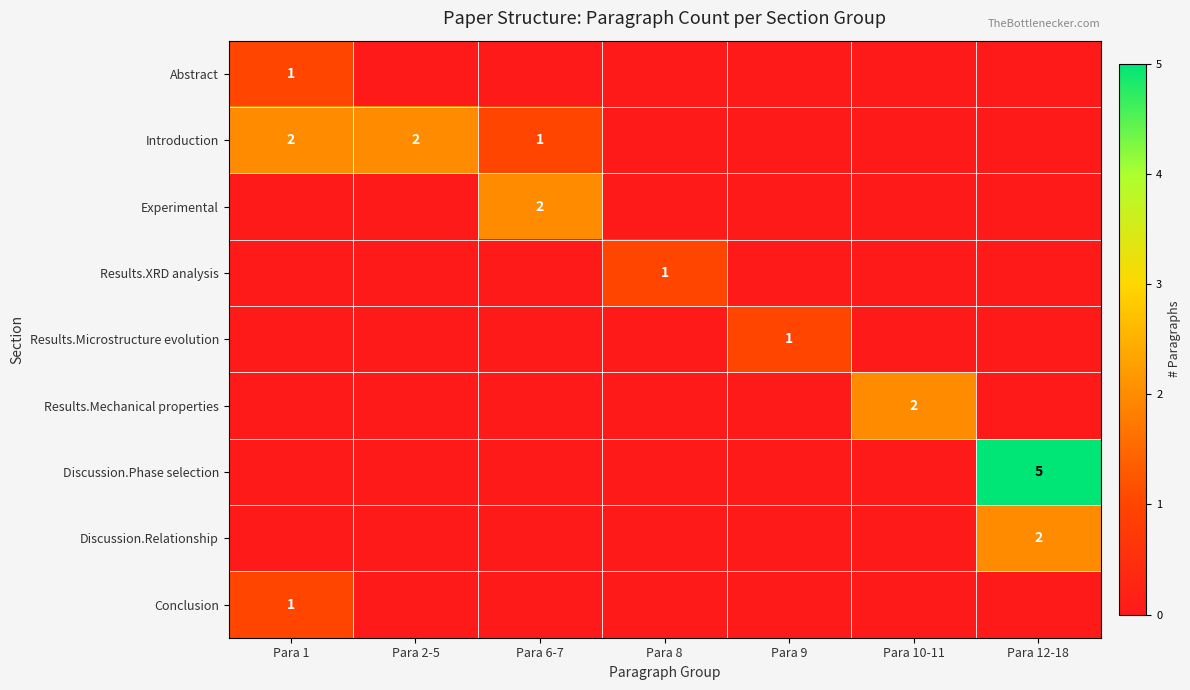

The Conclusion series shows 1 at Para 1. True or false?

True